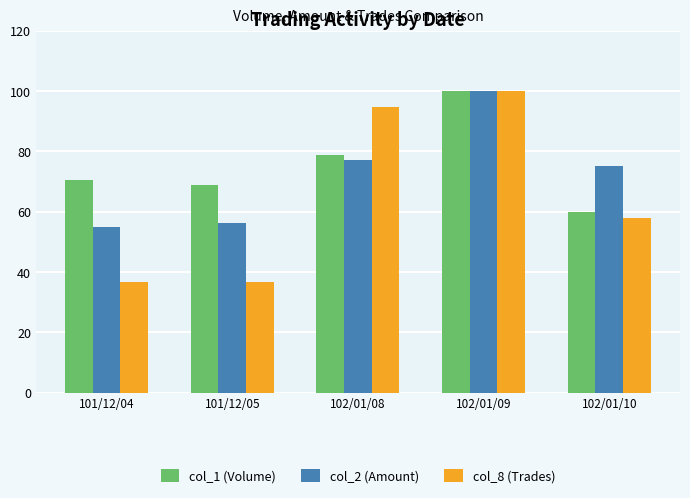

Reading left to right, extract all data points from this chart.

col_1 (Volume): 70.6	68.9	78.8	100.0	60.0
col_2 (Amount): 54.8	56.3	77.0	100.0	75.2
col_8 (Trades): 36.8	36.8	94.7	100.0	57.9